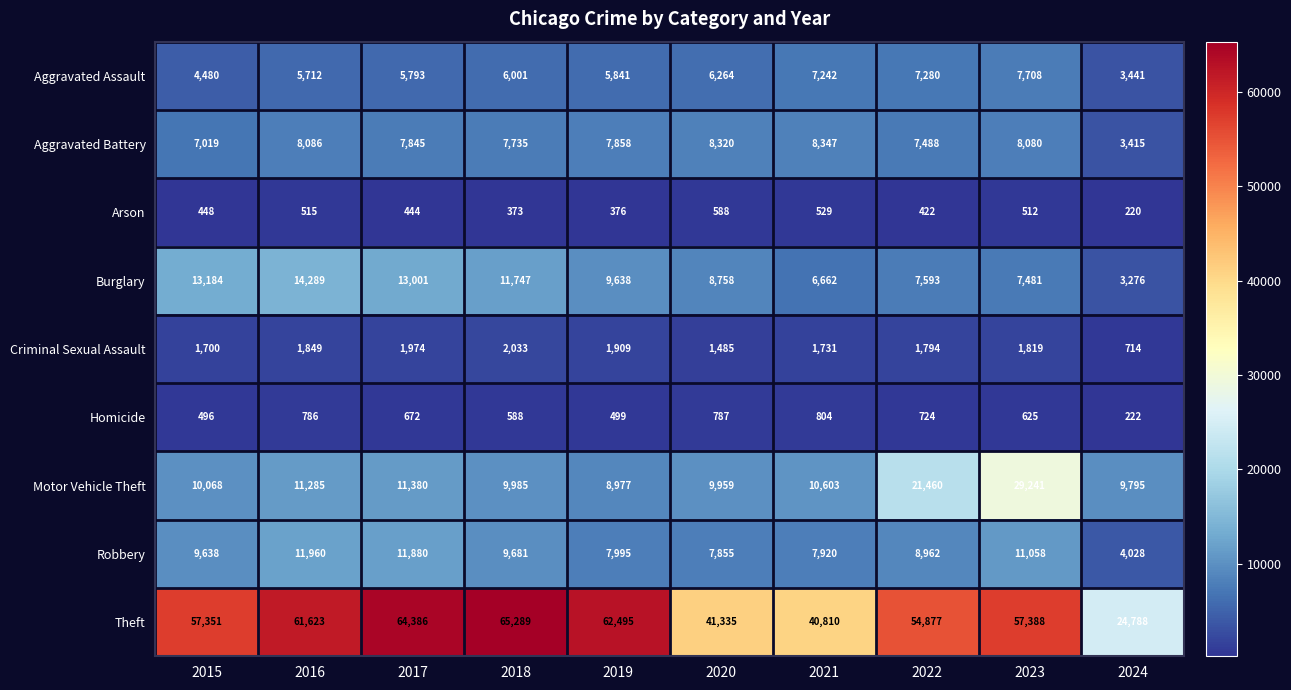

At which category is the sum across all series the highest?

2023